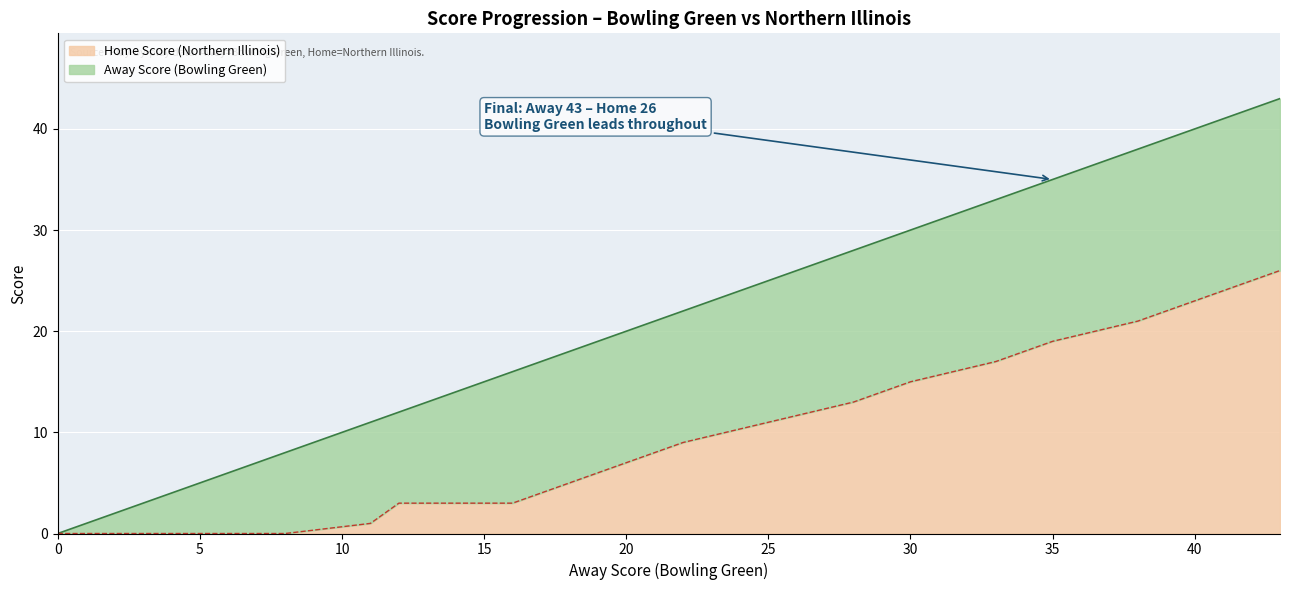

True or false: Home Score and Away Score cross at least once.

False